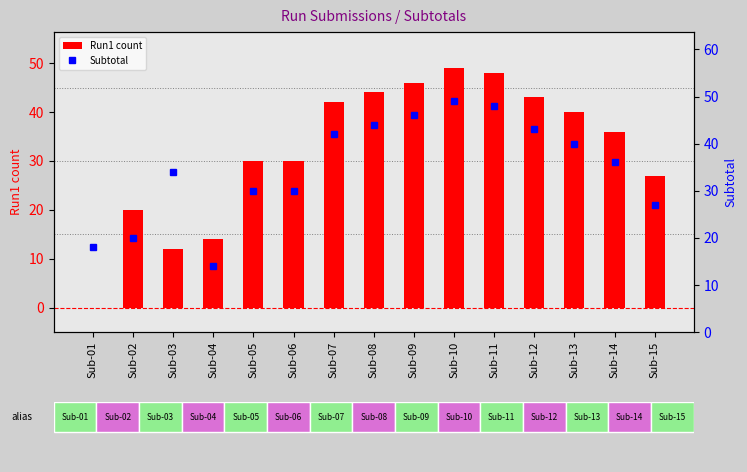

What is the minimum value for Subtotal?

14